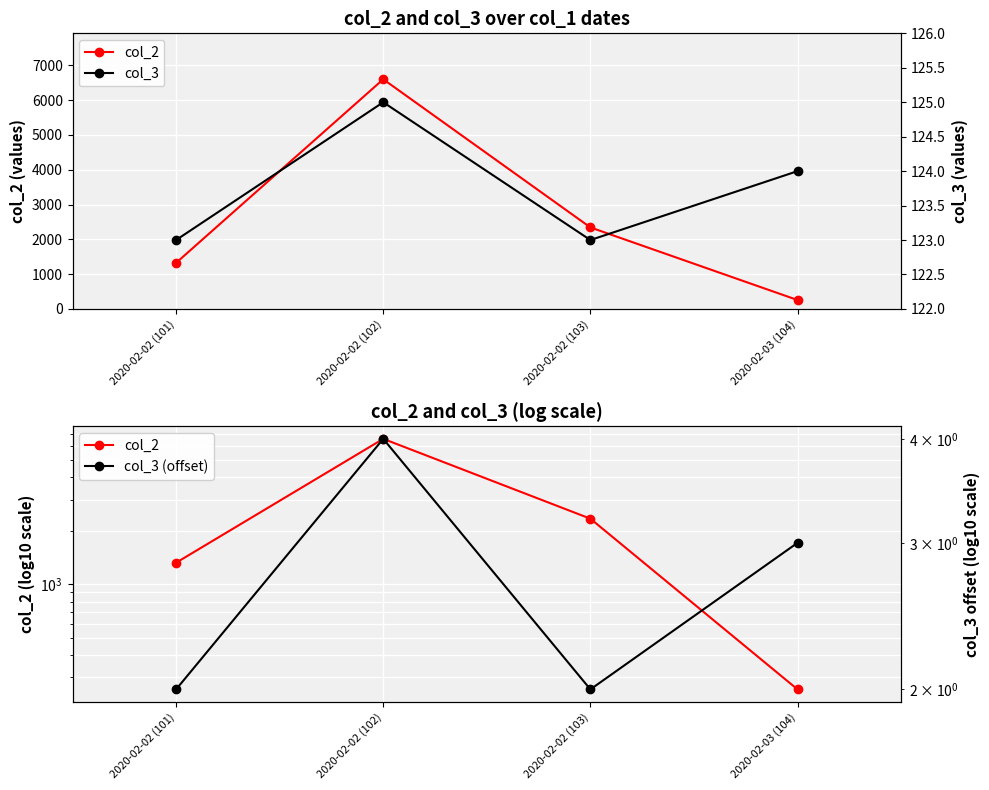

Is the value of col_3 (offset) at 2020-02-02 (102) greater than the value of col_3 at 2020-02-02 (103)?

No